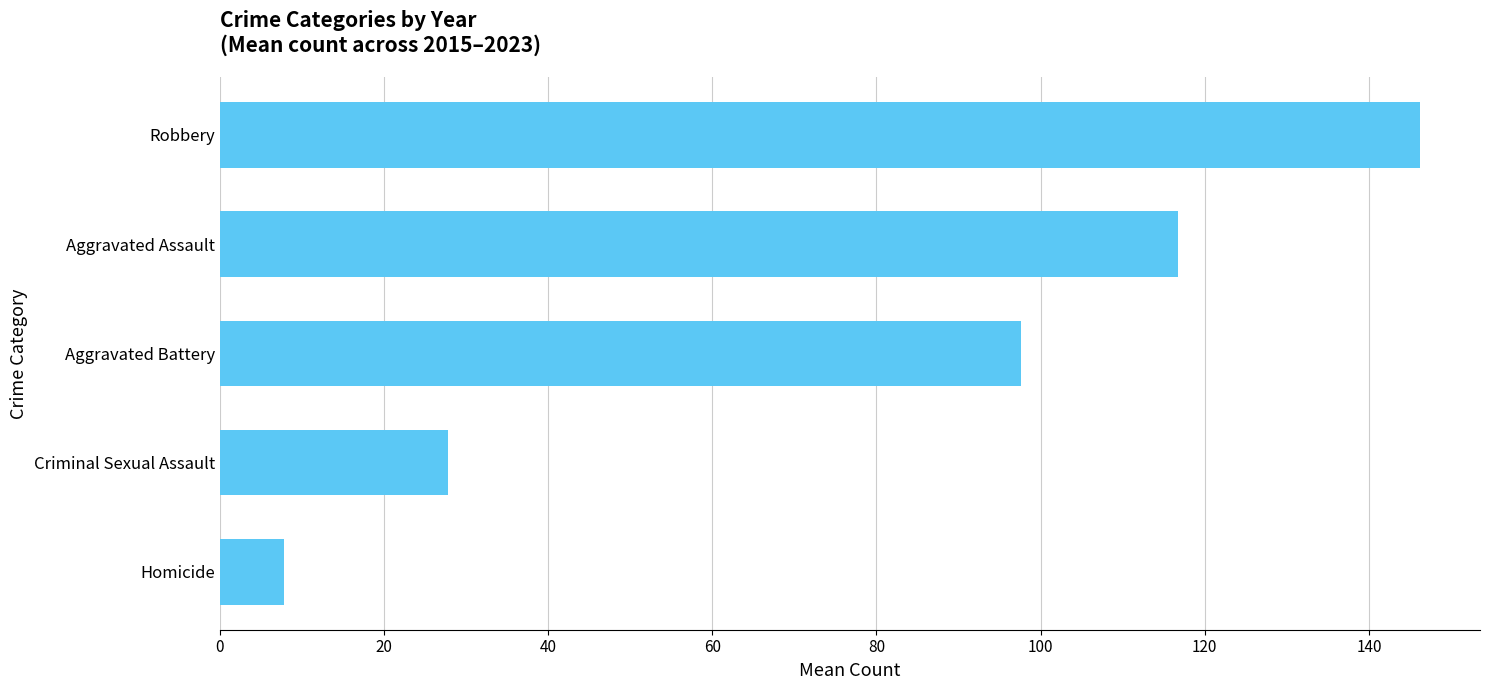

What is the average value?

79.3